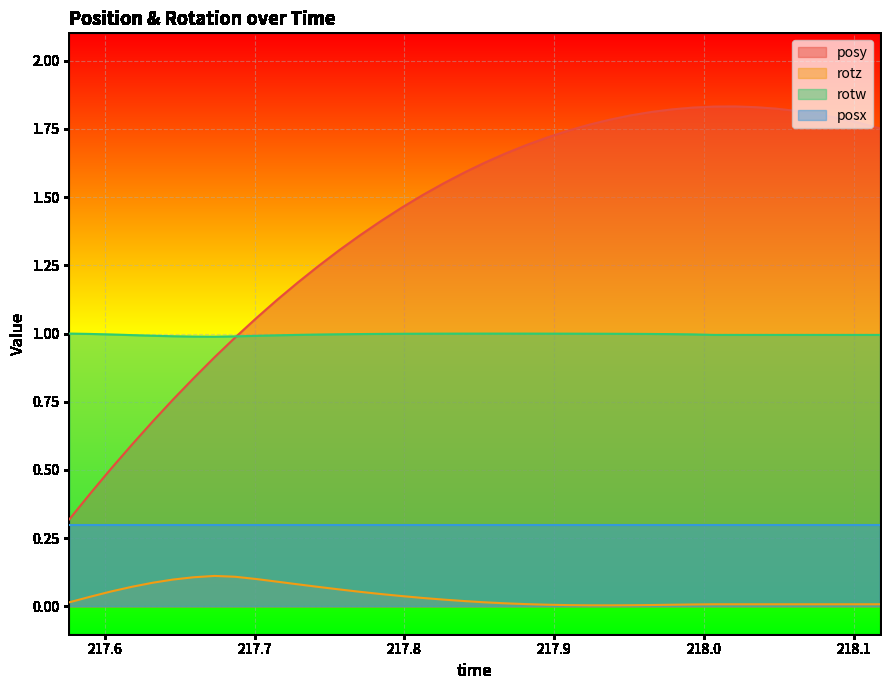

Which series has the largest total across all categories?

posy